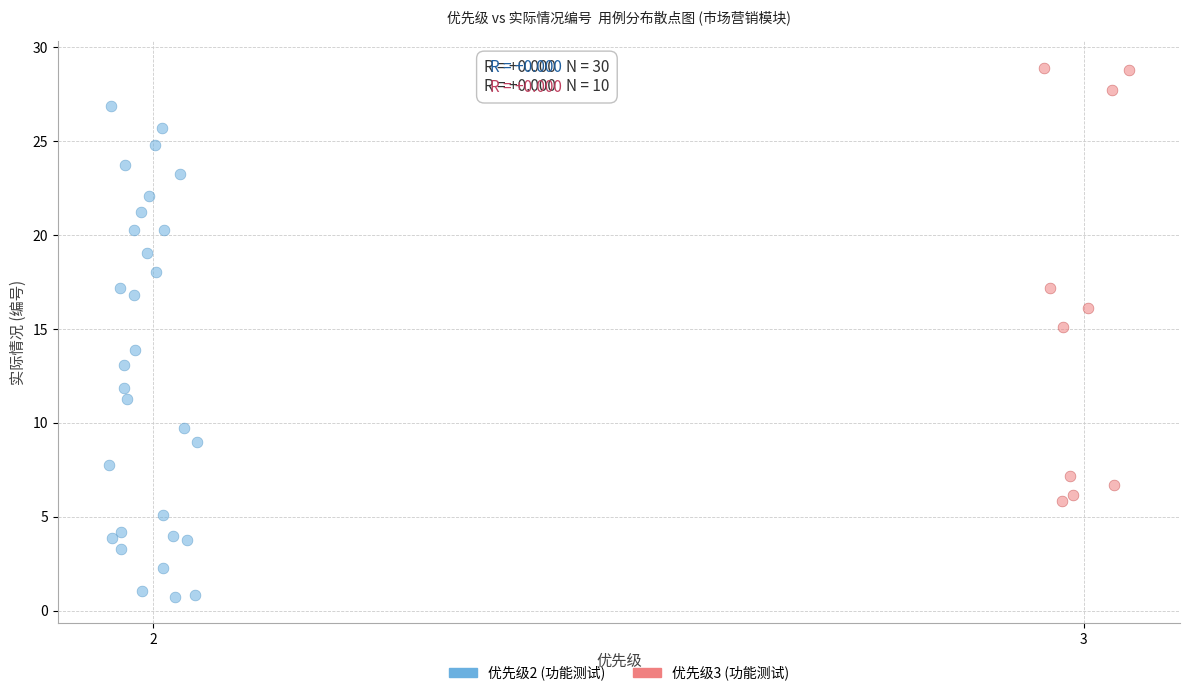

Which series has the widest spread of Y values?

优先级2 (功能测试)